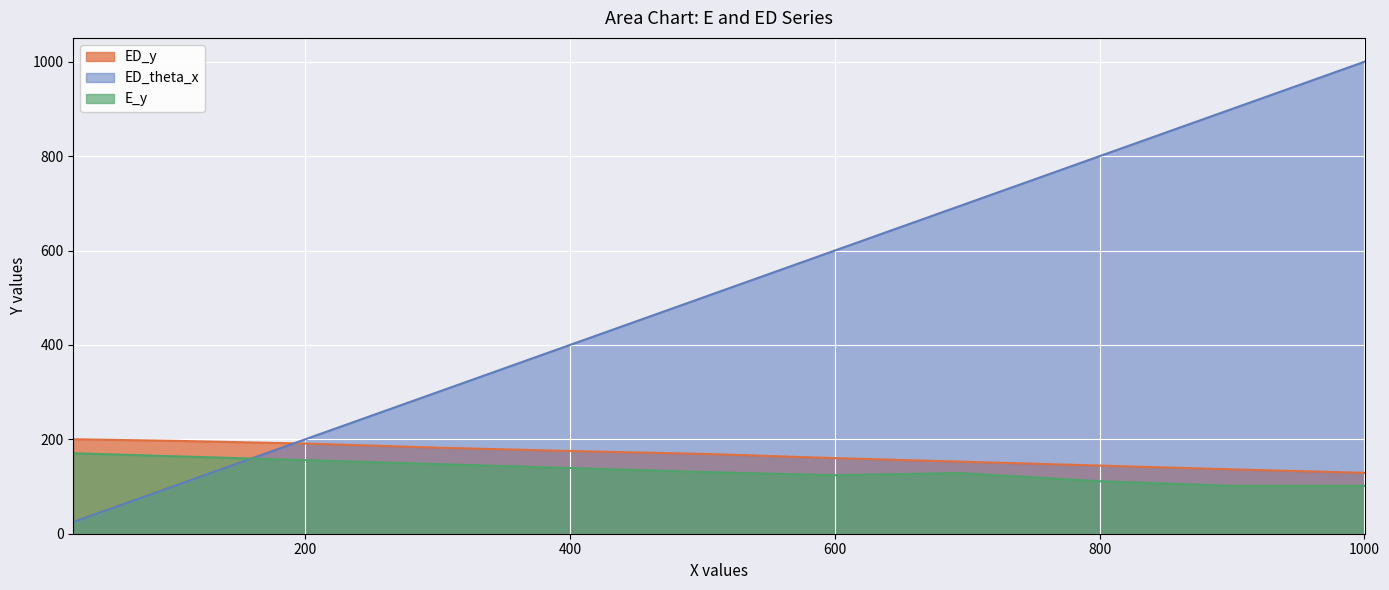

How many times do E_y and ED_theta_x cross each other?

1